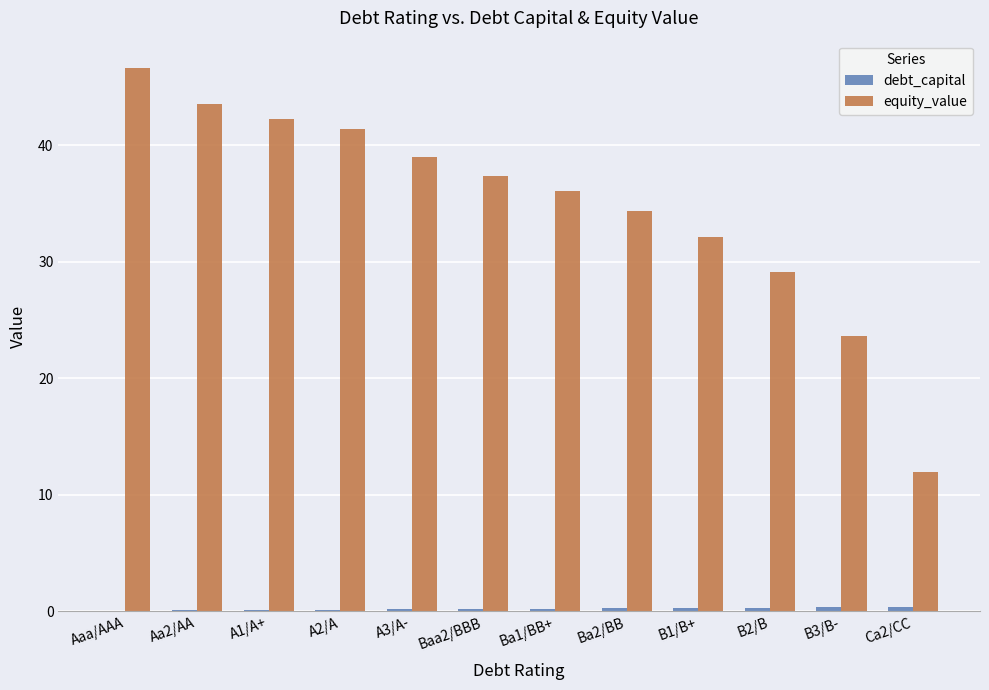

Between A2/A and B1/B+, which series saw the biggest shift?

equity_value